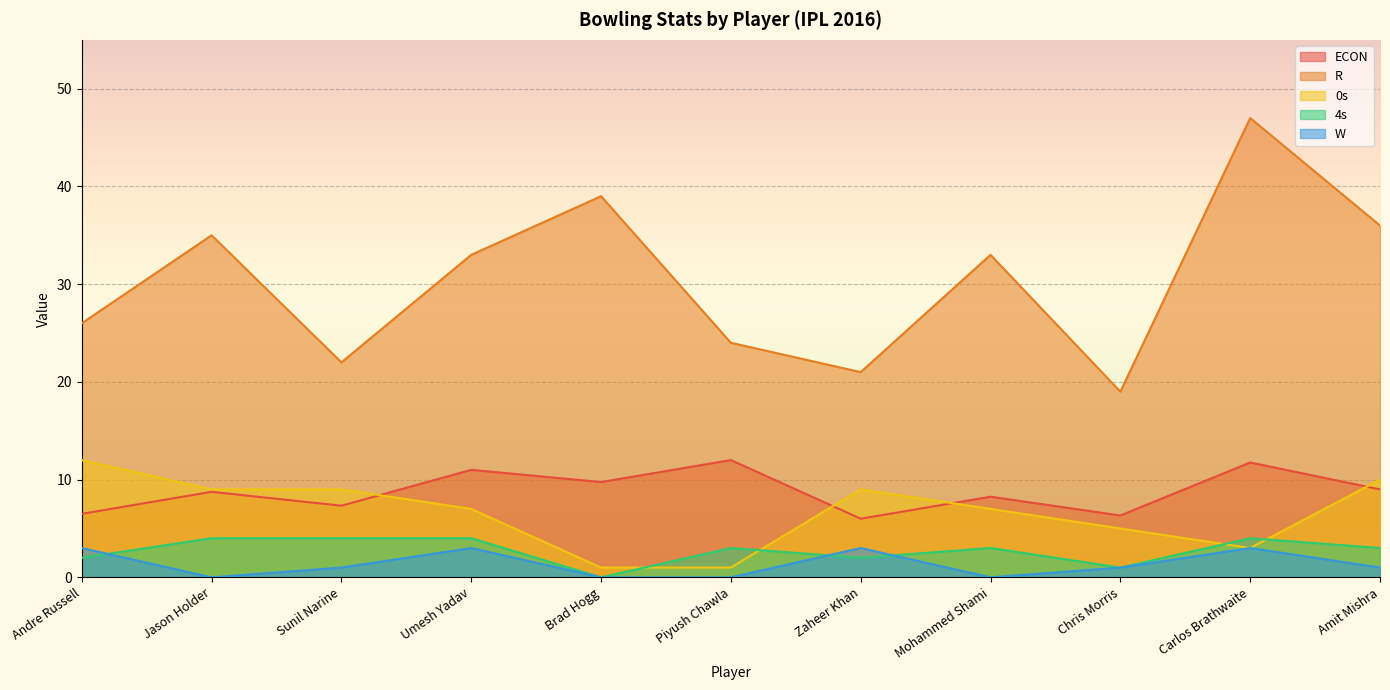

Reading left to right, transcribe all the data shown in this chart.

ECON: Andre Russell=6.5	Jason Holder=8.8	Sunil Narine=7.3	Umesh Yadav=11.0	Brad Hogg=9.8	Piyush Chawla=12.0	Zaheer Khan=6.0	Mohammed Shami=8.2	Chris Morris=6.3	Carlos Brathwaite=11.8	Amit Mishra=9.0
R: Andre Russell=26.0	Jason Holder=35.0	Sunil Narine=22.0	Umesh Yadav=33.0	Brad Hogg=39.0	Piyush Chawla=24.0	Zaheer Khan=21.0	Mohammed Shami=33.0	Chris Morris=19.0	Carlos Brathwaite=47.0	Amit Mishra=36.0
0s: Andre Russell=12.0	Jason Holder=9.0	Sunil Narine=9.0	Umesh Yadav=7.0	Brad Hogg=1.0	Piyush Chawla=1.0	Zaheer Khan=9.0	Mohammed Shami=7.0	Chris Morris=5.0	Carlos Brathwaite=3.0	Amit Mishra=10.0
4s: Andre Russell=2.0	Jason Holder=4.0	Sunil Narine=4.0	Umesh Yadav=4.0	Brad Hogg=0.0	Piyush Chawla=3.0	Zaheer Khan=2.0	Mohammed Shami=3.0	Chris Morris=1.0	Carlos Brathwaite=4.0	Amit Mishra=3.0
W: Andre Russell=3.0	Jason Holder=0.0	Sunil Narine=1.0	Umesh Yadav=3.0	Brad Hogg=0.0	Piyush Chawla=0.0	Zaheer Khan=3.0	Mohammed Shami=0.0	Chris Morris=1.0	Carlos Brathwaite=3.0	Amit Mishra=1.0